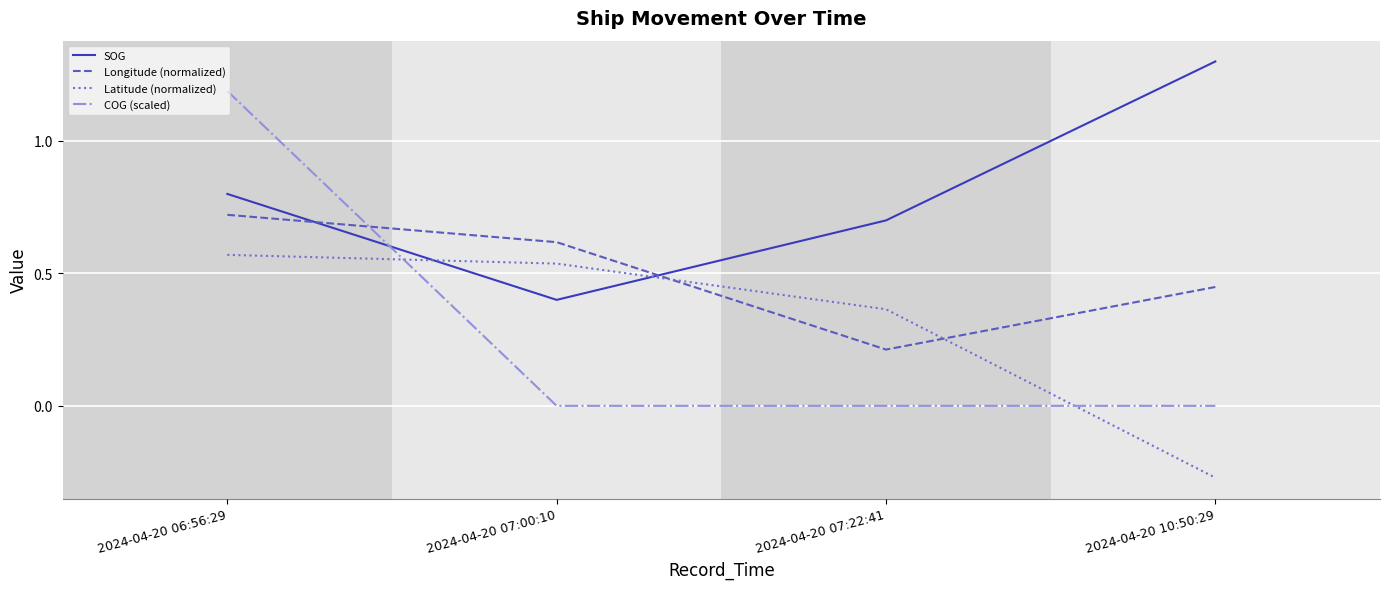

What is the minimum value for Longitude (normalized)?

0.2